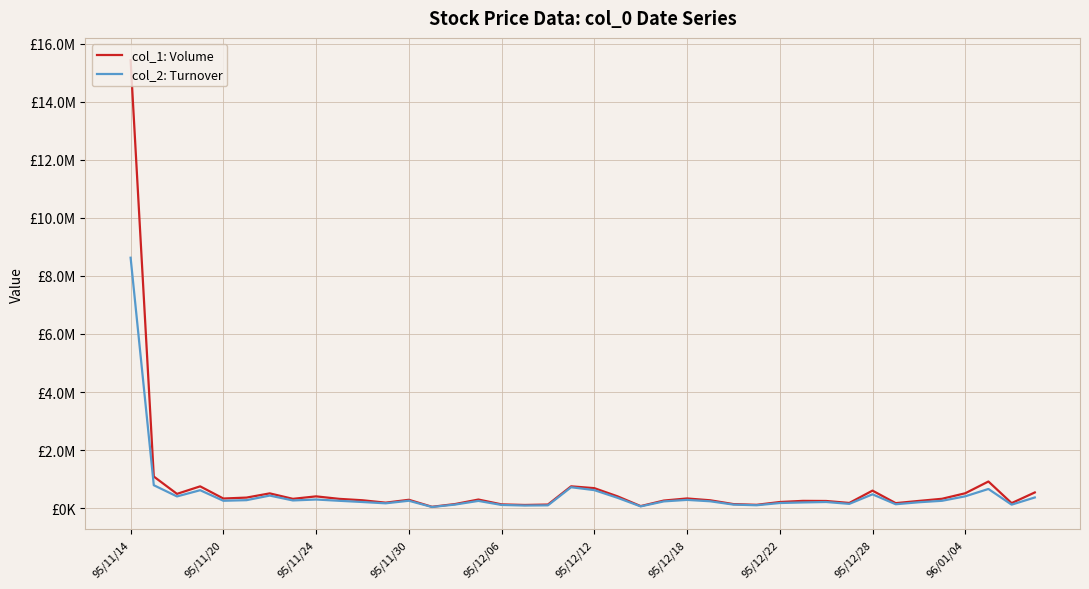

Reading left to right, list all the values displayed in this chart.

col_1: Volume: 15429000	1090000	493000	752000	333000	365000	510000	322000	407000	321000	273000	190000	289000	48000	143000	298000	131000	111000	125000	753000	690000	409000	72000	263000	335000	272000	141000	116000	212000	252000	248000	180000	605000	174000	250000	324000	514000	919000	174000	542000
col_2: Turnover: 8626800	791250	405210	618960	255460	276290	434570	266370	298850	254370	212580	167750	256010	41270	124910	250900	111400	91950	98250	721660	622070	357840	61780	234070	285550	237570	123450	100790	177810	198630	213050	148900	477550	135710	204490	254640	408970	661610	121800	369120